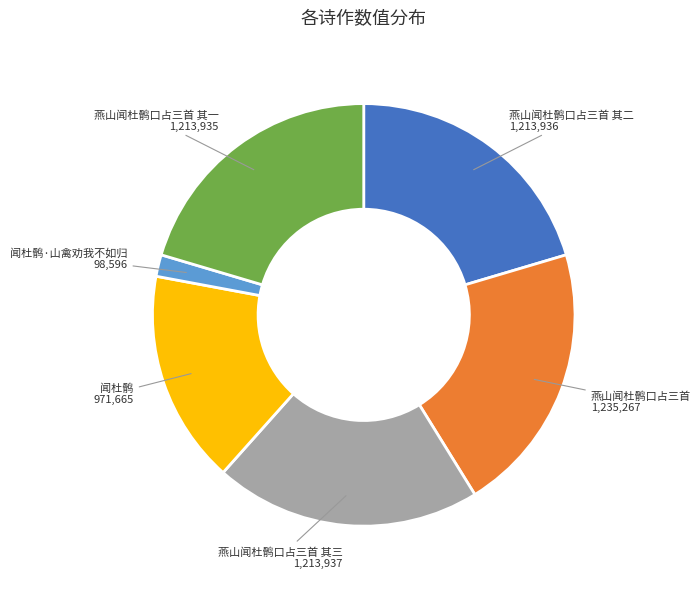

True or false: 燕山闻杜鹘口占三首 accounts for 30% of the total.

False